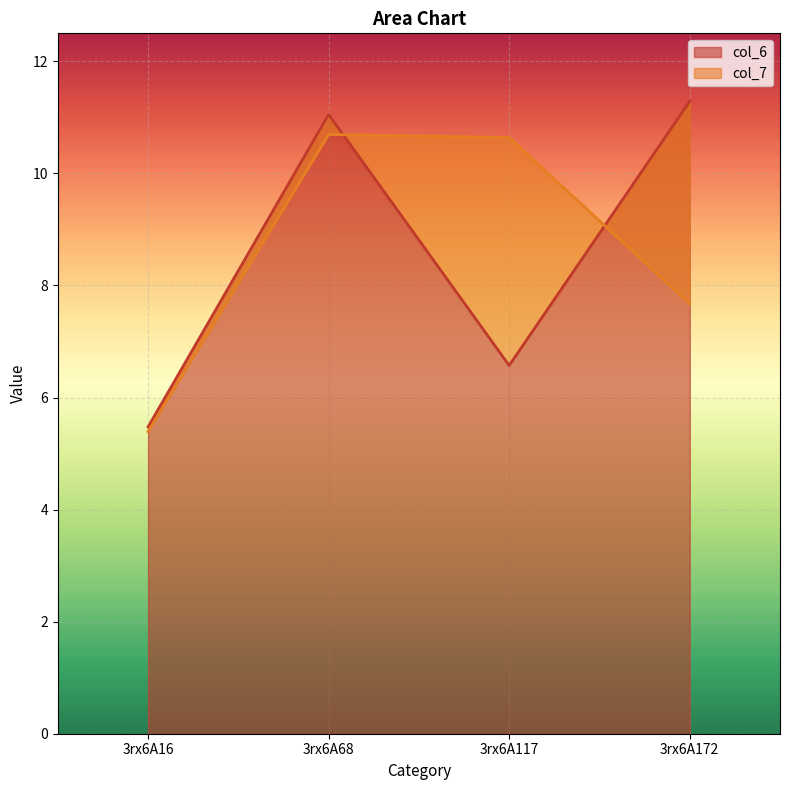

At how many categories does at least one series exceed 8?

3